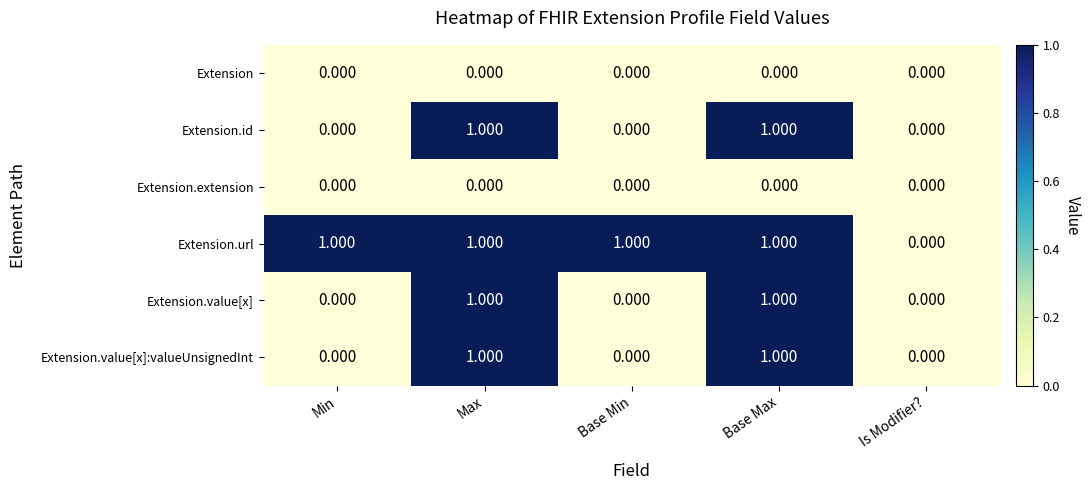

Which series changed the most between Min and Is Modifier??

Extension.url